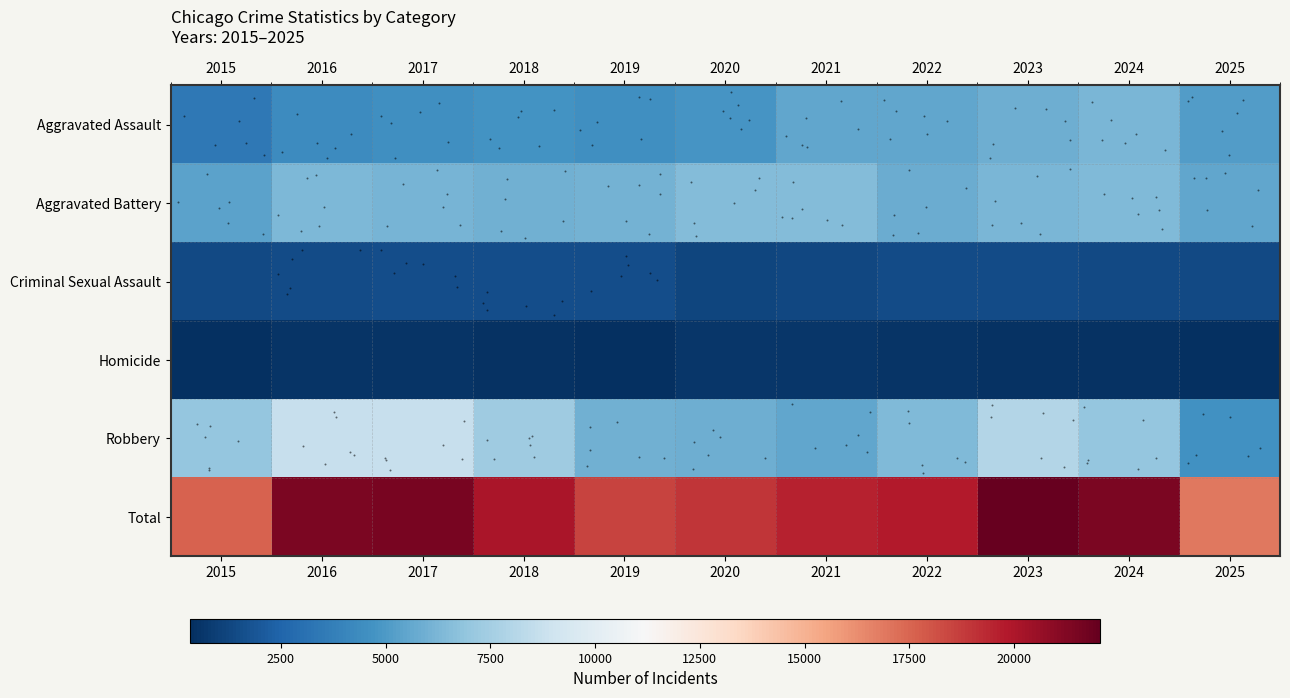

Reading left to right, what are all the values shown in this chart?

Aggravated Assault: 2015=3442	2016=4382	2017=4504	2018=4658	2019=4535	2020=4822	2021=5553	2022=5559	2023=5861	2024=6192	2025=5134
Aggravated Battery: 2015=5421	2016=6308	2017=6166	2018=6011	2019=6093	2020=6446	2021=6472	2022=5823	2023=6258	2024=6377	2025=5532
Criminal Sexual Assault: 2015=1363	2016=1478	2017=1561	2018=1586	2019=1520	2020=1186	2021=1348	2022=1439	2023=1459	2024=1400	2025=1350
Homicide: 2015=395	2016=574	2017=541	2018=453	2019=397	2020=610	2021=638	2022=551	2023=492	2024=461	2025=330
Robbery: 2015=6976	2016=8709	2017=8697	2018=7330	2019=5978	2020=5861	2021=5522	2022=6406	2023=7984	2024=7003	2025=4608
Total: 2015=17597	2016=21451	2017=21469	2018=20038	2019=18523	2020=18925	2021=19533	2022=19778	2023=22054	2024=21433	2025=16954